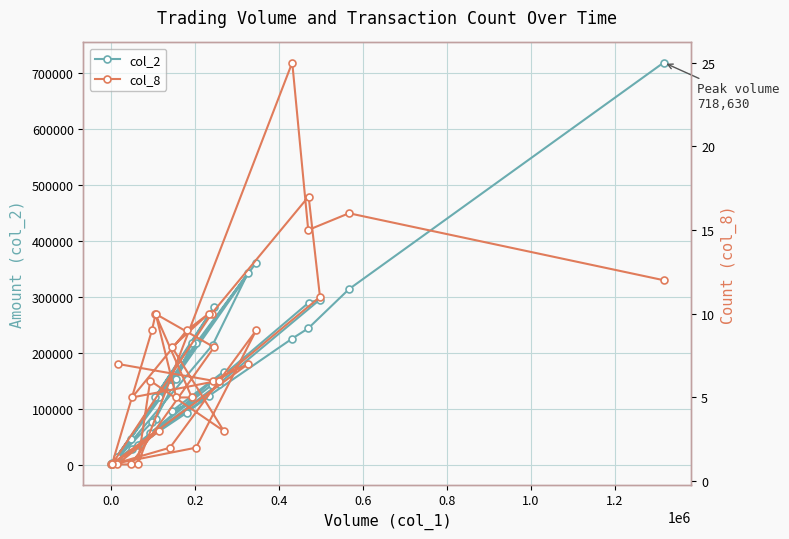

Which series has the widest spread of values?

col_2